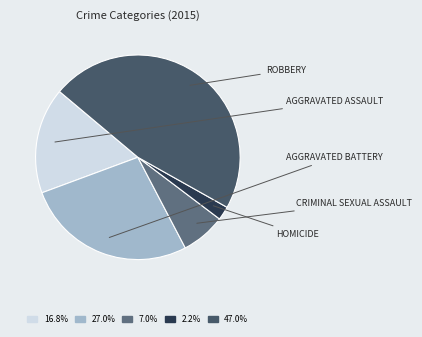

Count the number of slices in the pie.

5